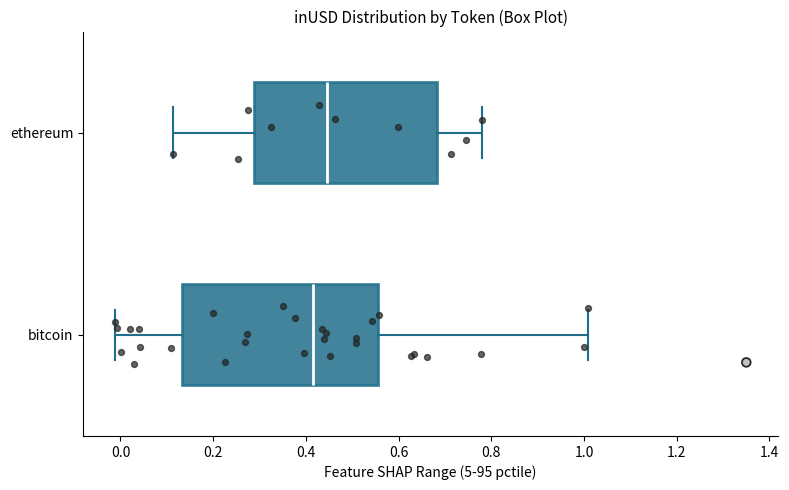

Where does the left whisker of the box for bitcoin end on the x-axis? The values are not printed on the chart, so give them approximately, as read against the axis.

-0.02